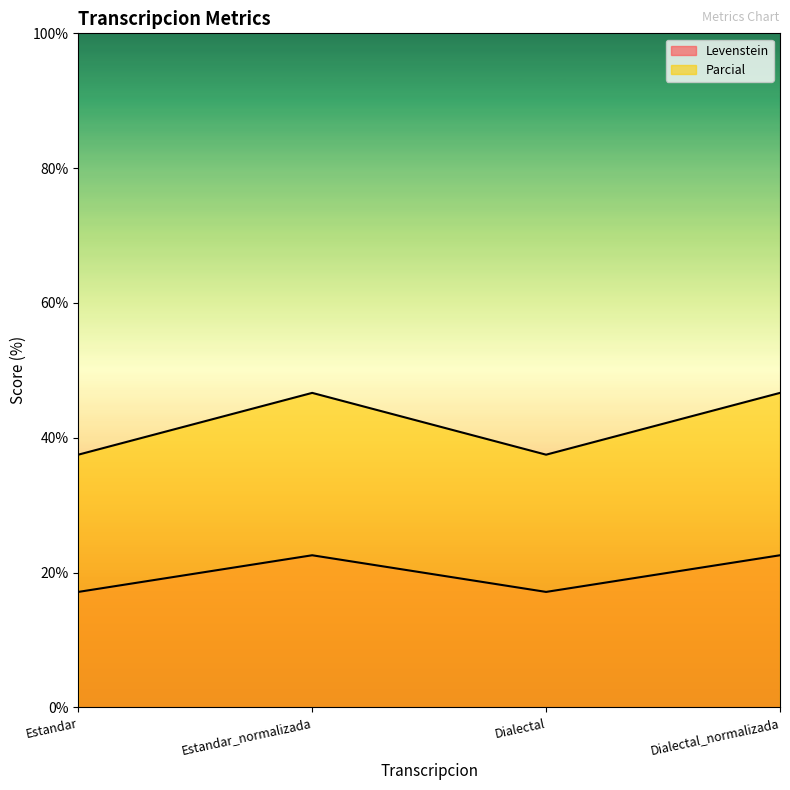

At which label does Levenstein reach its peak?

Estandar_normalizada